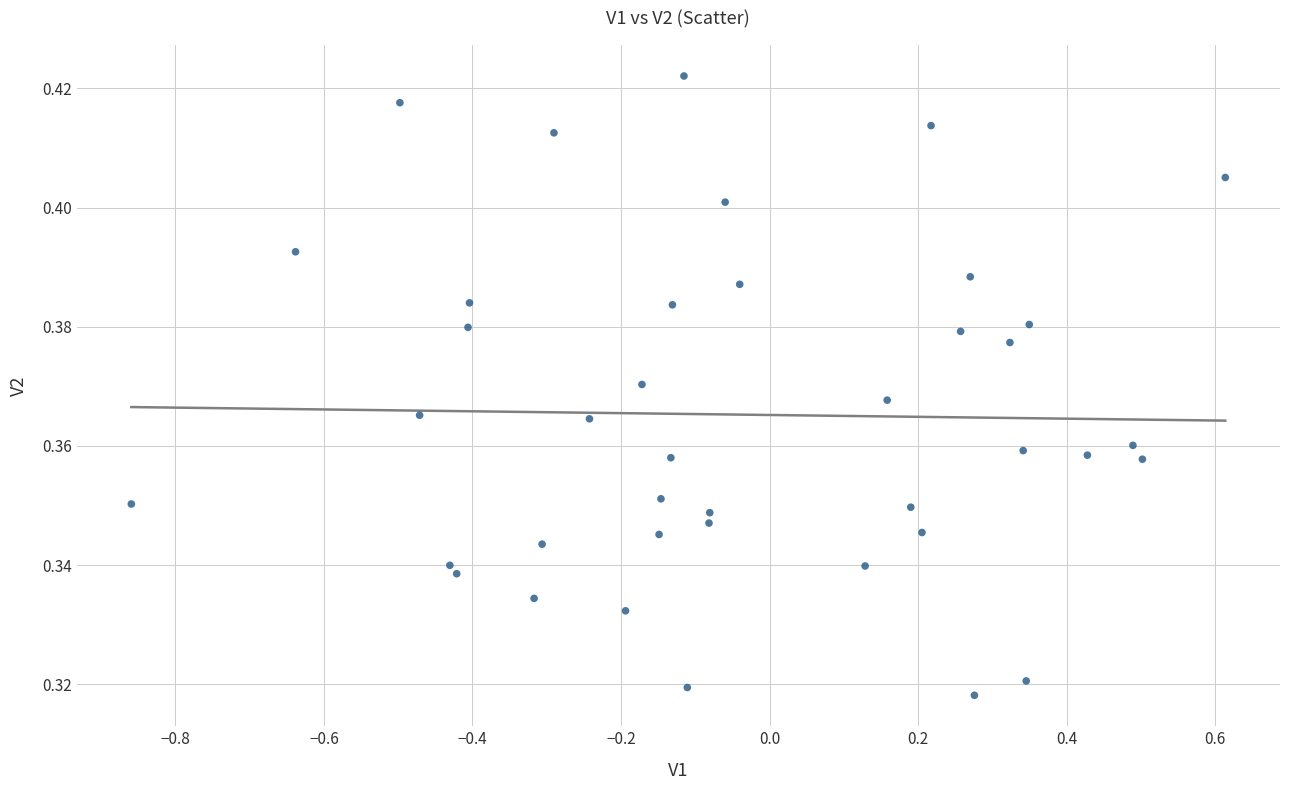

What is the range of X values (max minus min)?

1.5